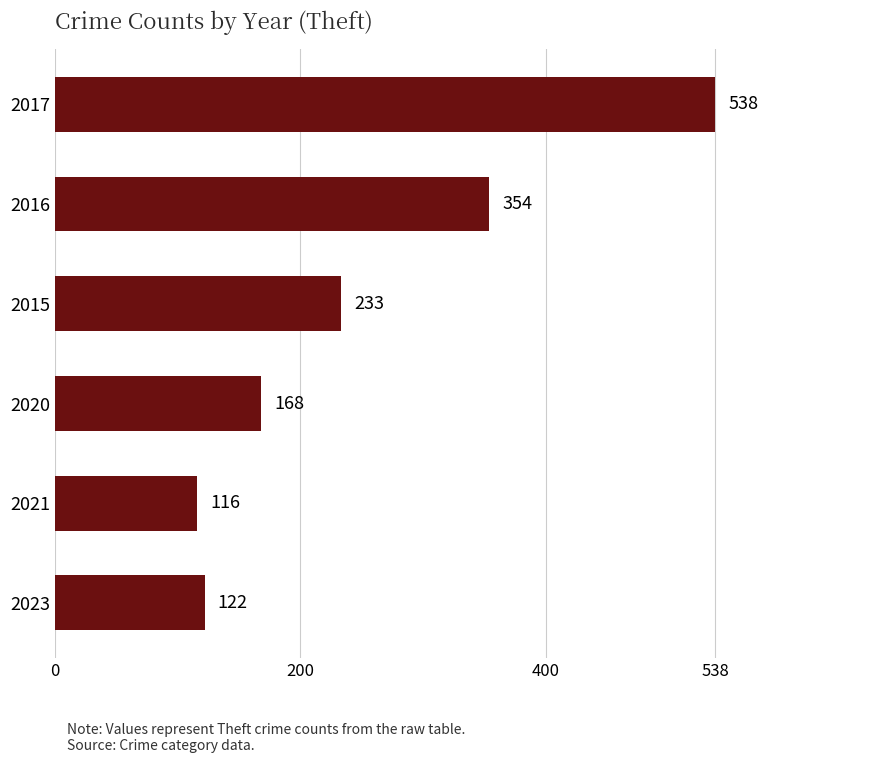

What is the sum of the values at 2015 and 2020?

401